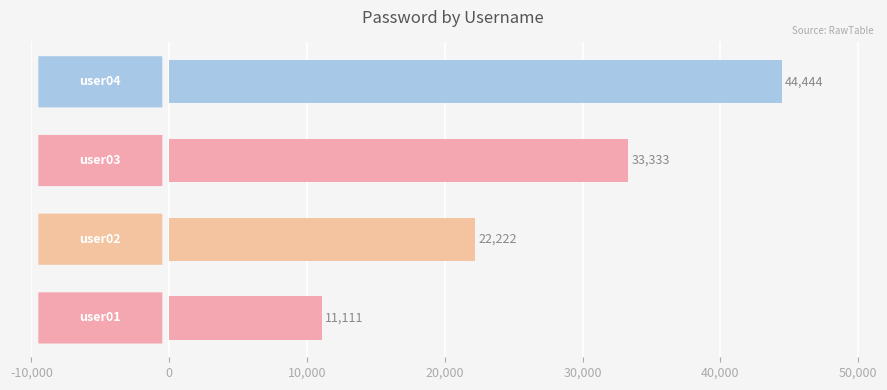

What is the average value?

27778